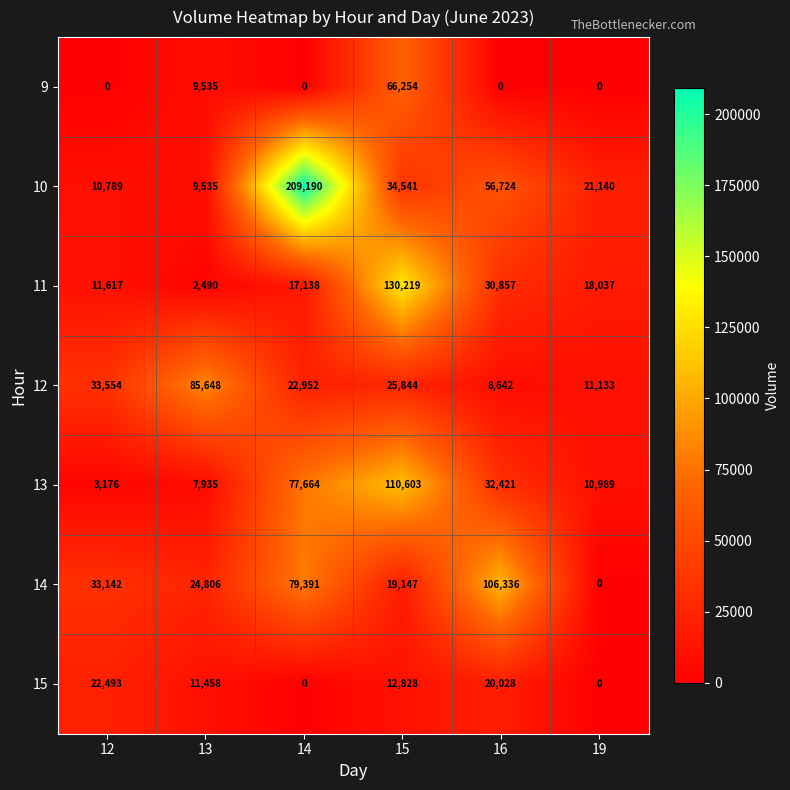

Is it true that 9 equals 16331 at 13?

False